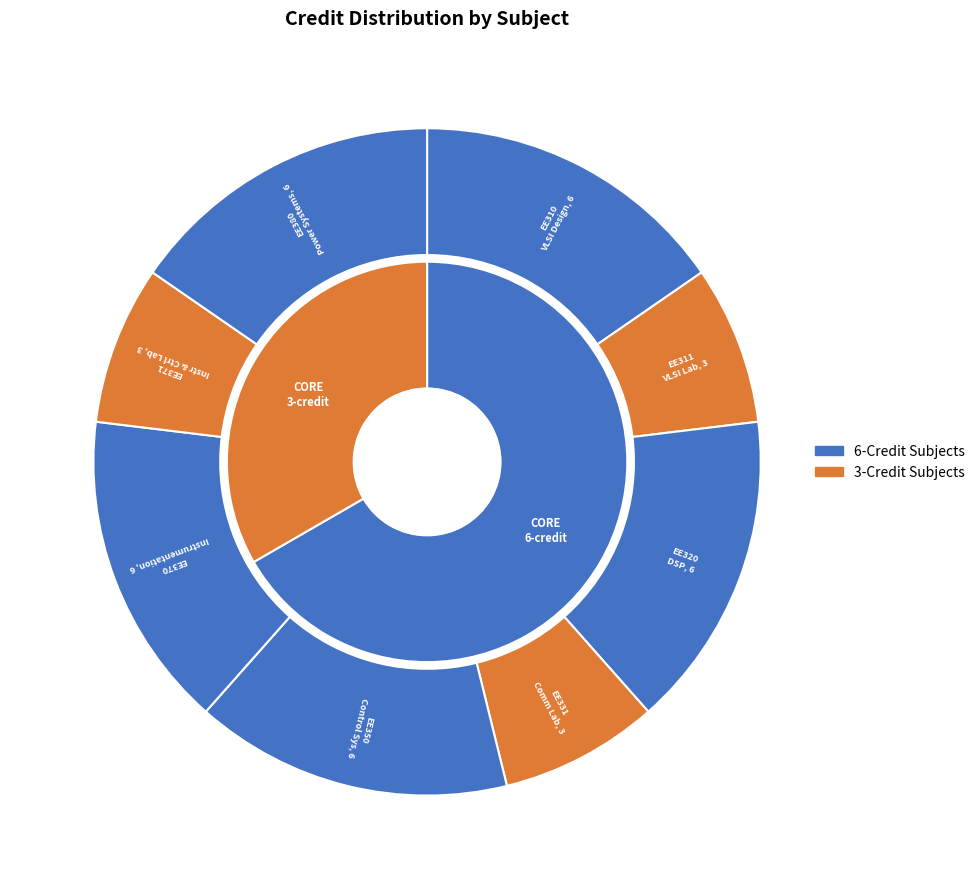

What percentage is the EE320 Digital Signal Processing slice, to the nearest percent?

15%